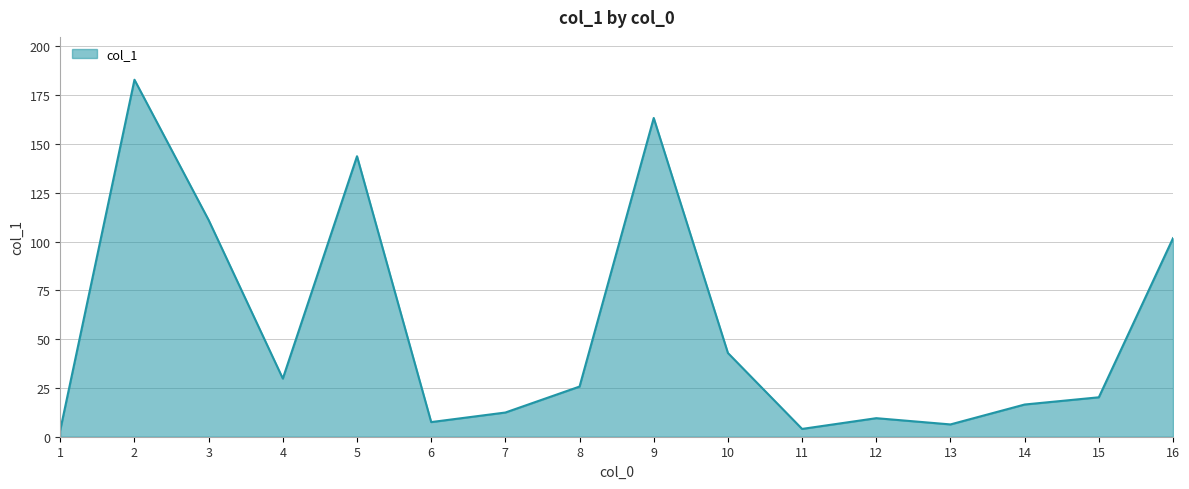

What is the ratio of the value at 10 to the value at 13?

6.8